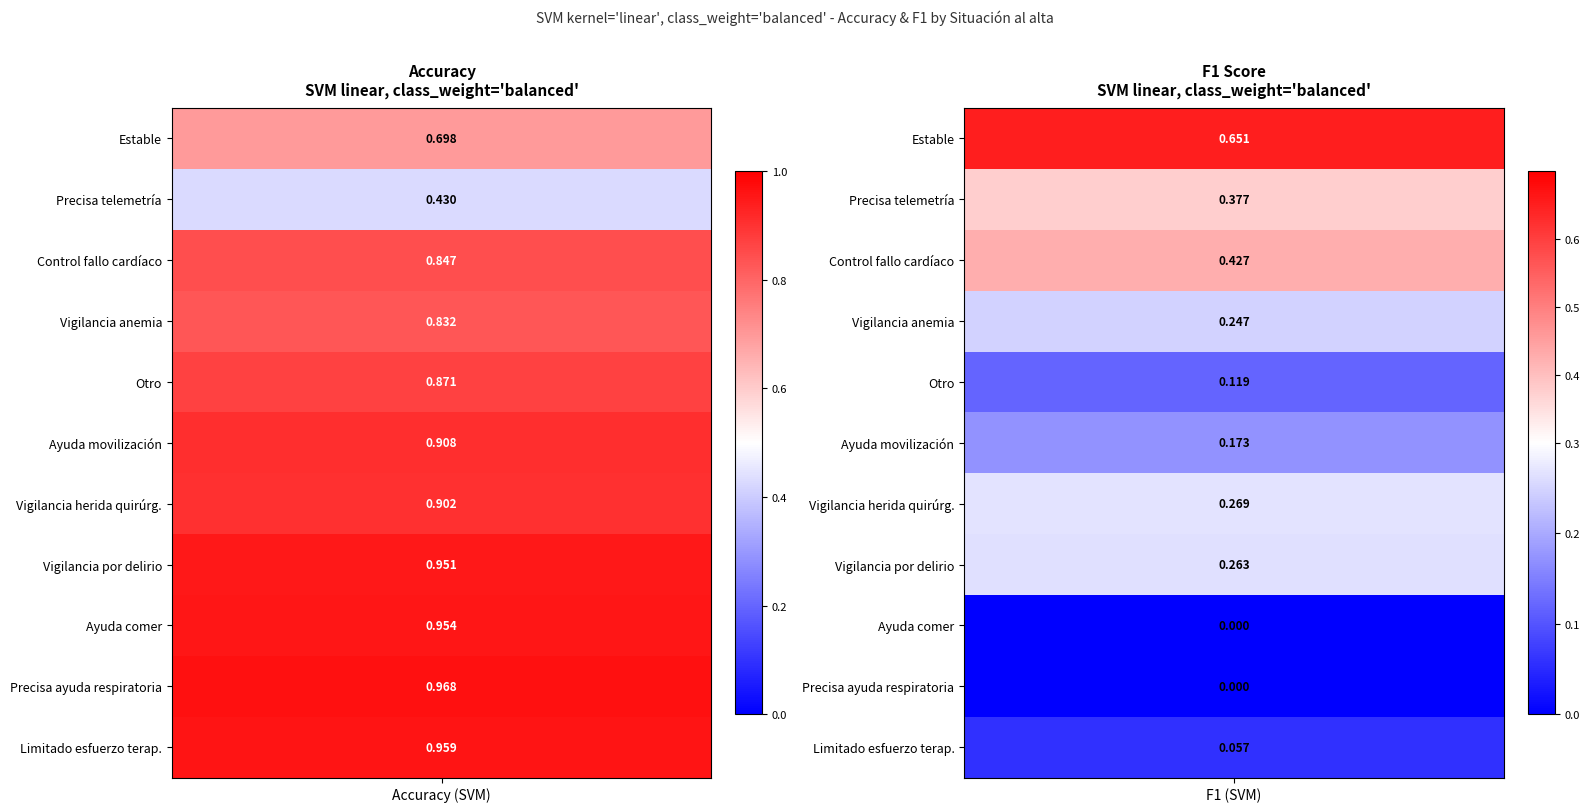

Reading right to left, transcribe all the data shown in this chart.

Estable. No precisa cuidados especiales: 0.7	0.7
Precisa telemetría: 0.4	0.4
Control de fallo cardiaco: 0.4	0.8
Vigilancia anemia: 0.2	0.8
Otro: 0.1	0.9
Ayuda movilización: 0.2	0.9
Precisa vigilancia herida quirúrgica: 0.3	0.9
Vigilancia por delirio: 0.3	1.0
Ayuda comer: 0.0	1.0
Precisa ayuda respiratoria: 0.0	1.0
Limitado esfuerzo terapéutico: 0.1	1.0